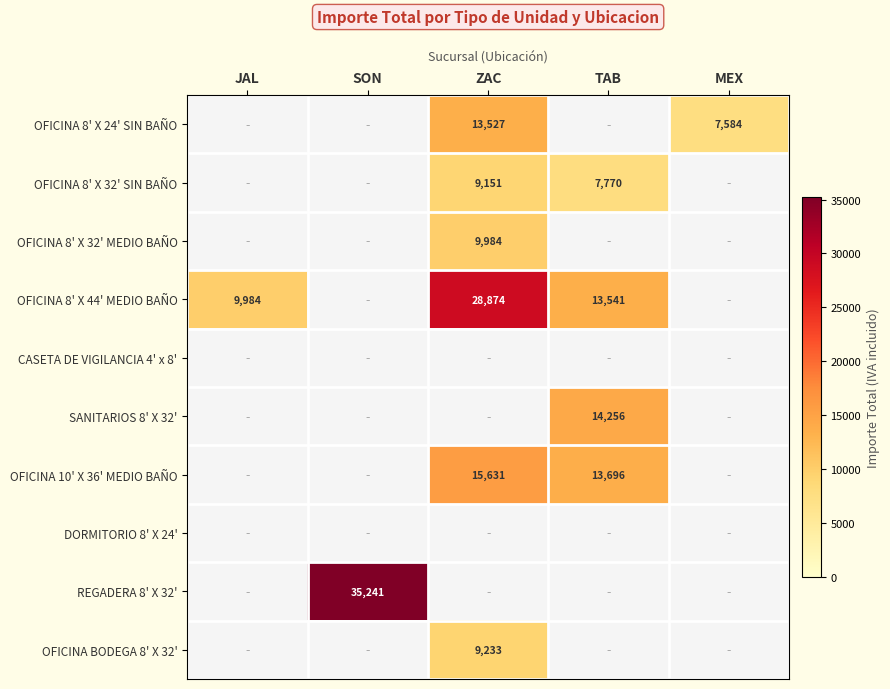

What is the maximum value for REGADERA 8' X 32'?

35240.8